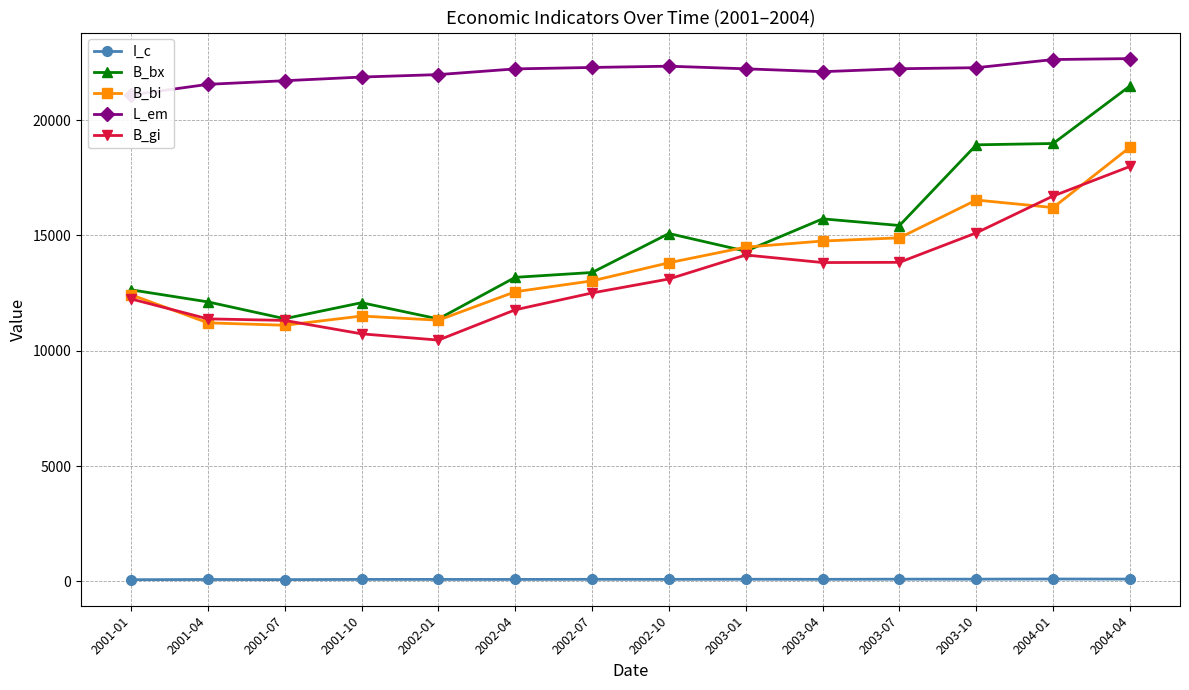

At how many categories does at least one series exceed 19958?

14